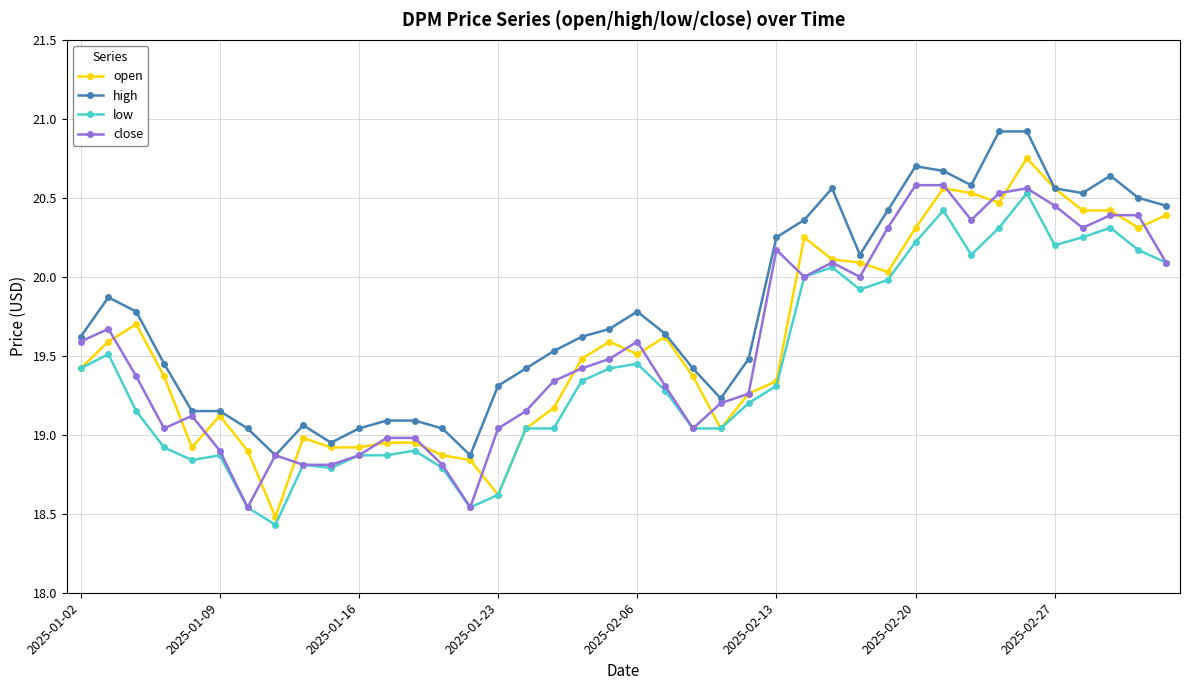

What is the maximum value for high?

20.9